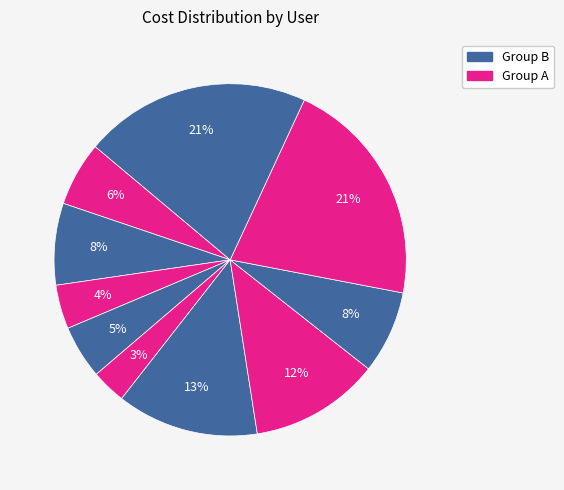

How many slices are in this pie chart?

10